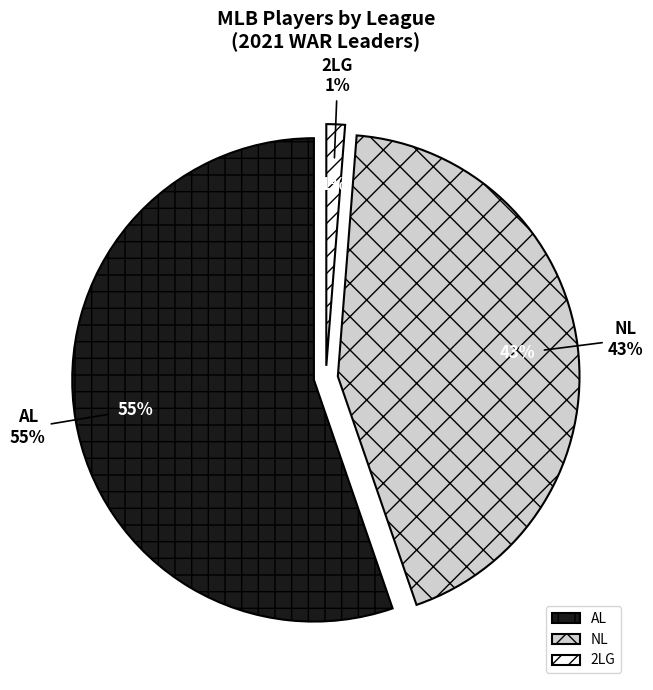

What percentage is the 2LG slice, to the nearest percent?

1%